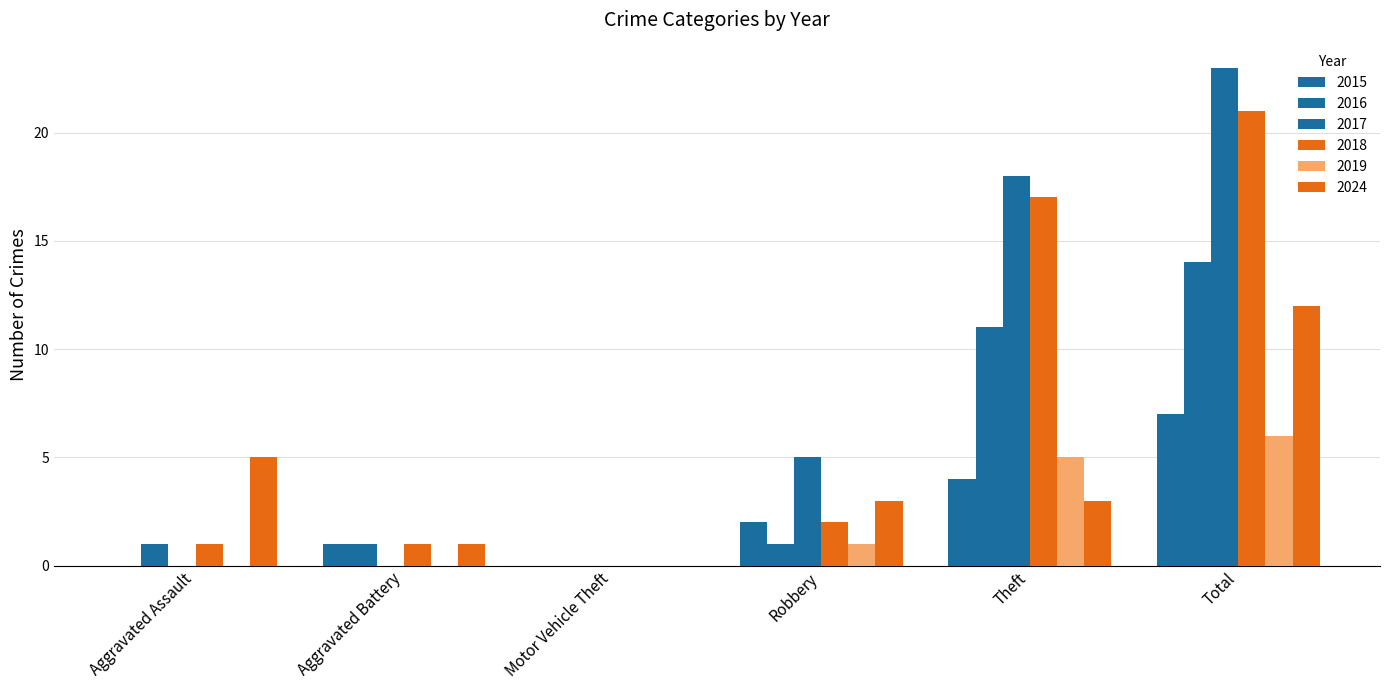

What is the sum of all 2017 values?

46